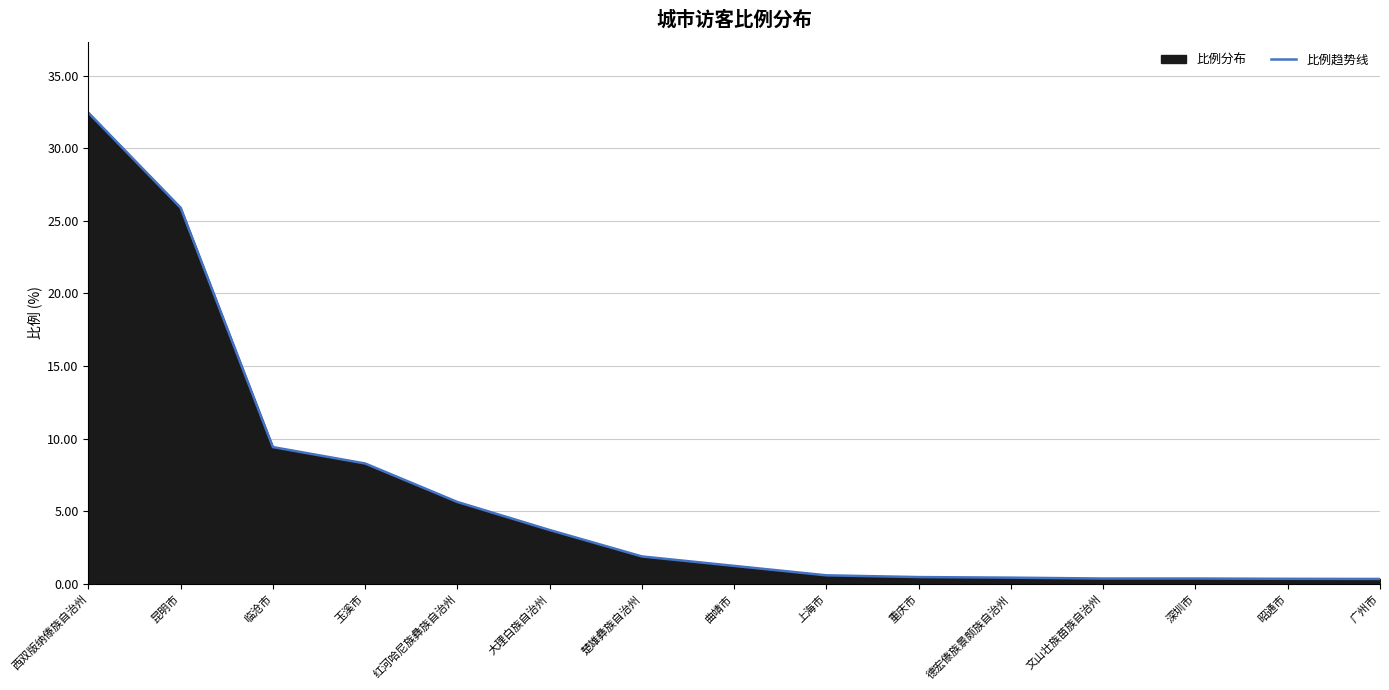

What is the sum of the values at 文山壮族苗族自治州 and 大理白族自治州?

4.1